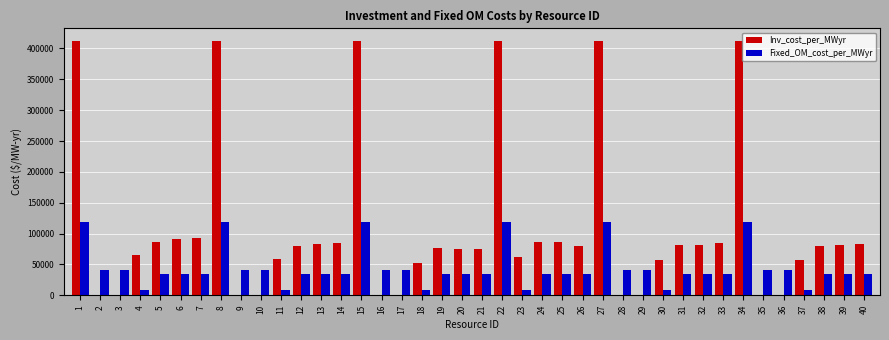

Is the value of Inv_cost_per_MWyr at 14 greater than the value of Fixed_OM_cost_per_MWyr at 13?

Yes